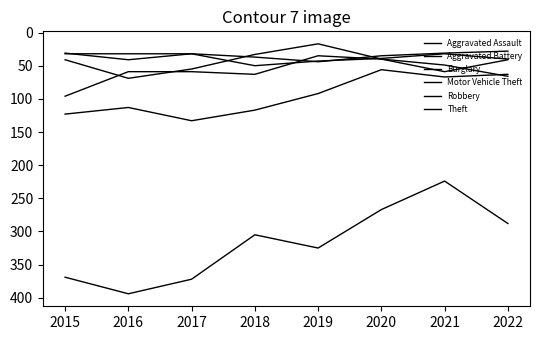

True or false: Aggravated Battery and Theft cross at least once.

False